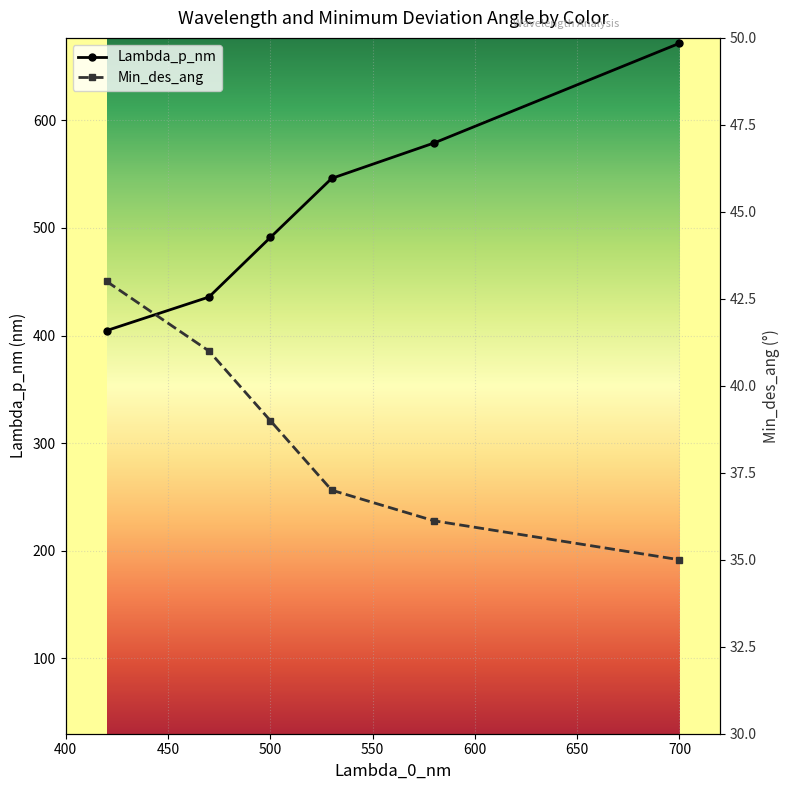

What is the lowest value of the Lambda_p_nm series?

404.7